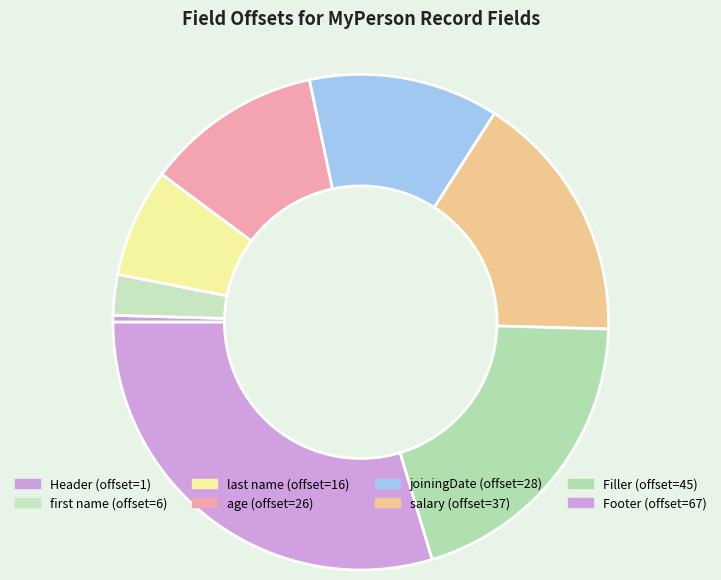

What is the total percentage of joiningDate and age?

23.9%